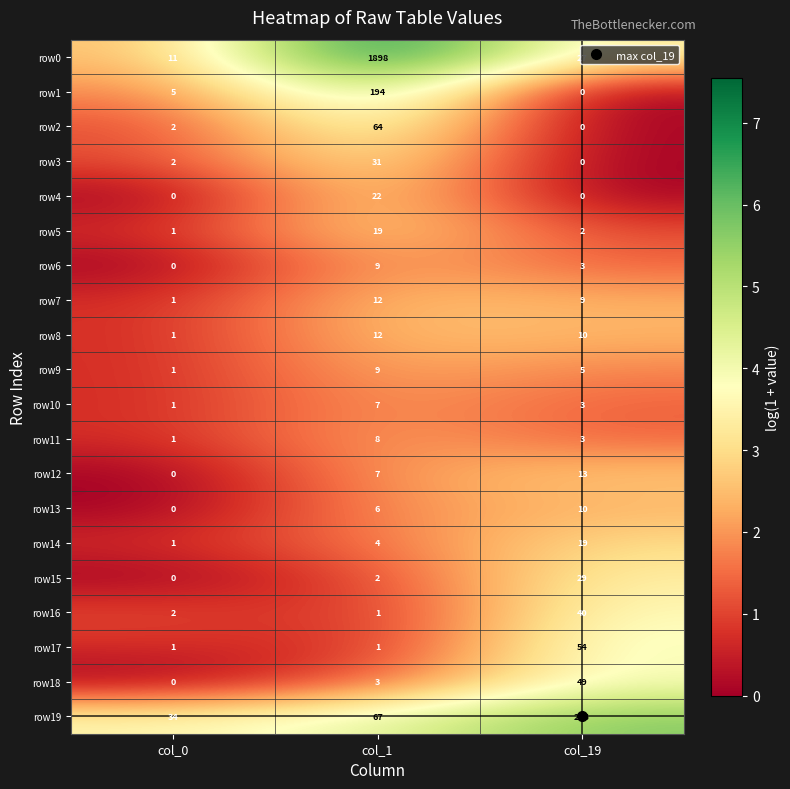

What value does the row5 series have at col_1, to the nearest 10?

20